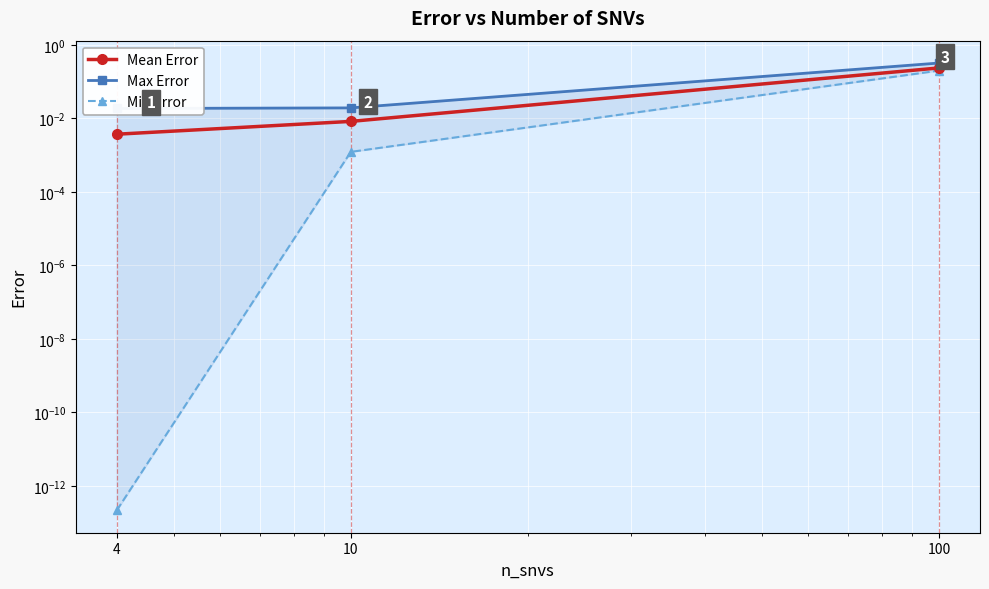

What is the sum of the Mean Error values at 100 and 4?

0.2